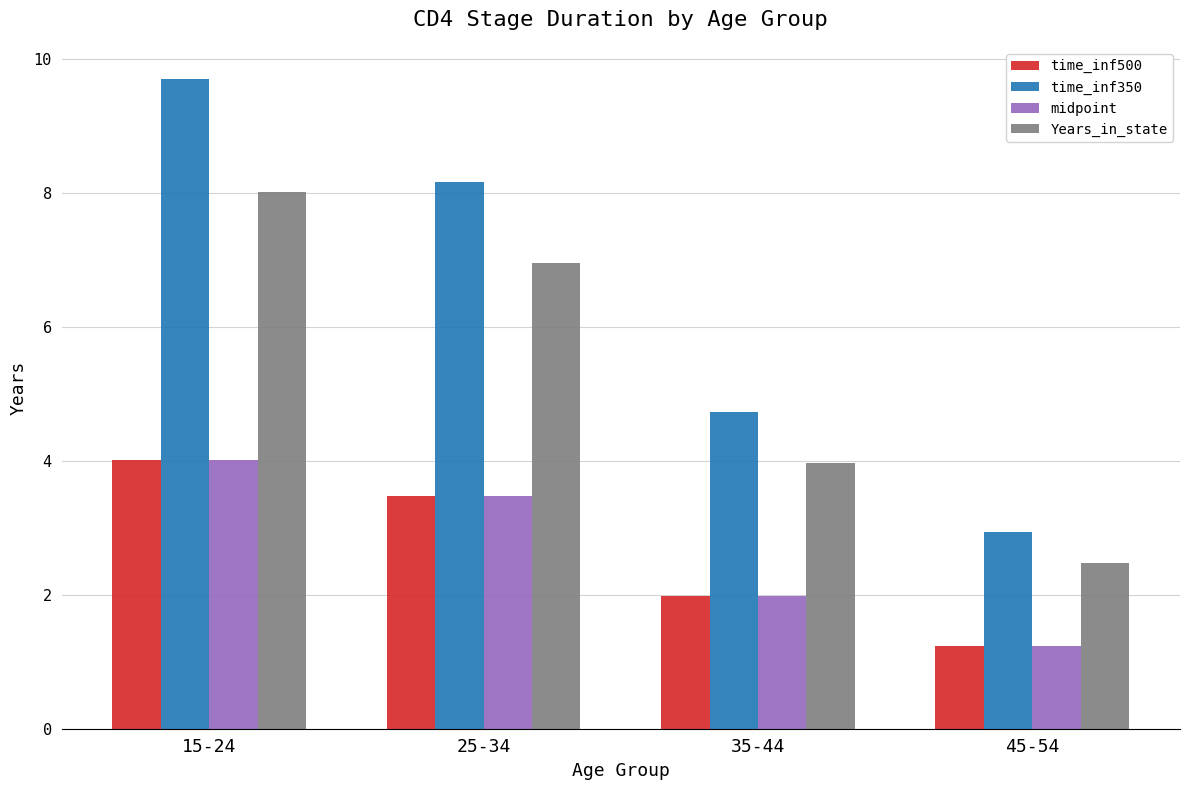

Which category has the lowest value in the midpoint series?

45-54